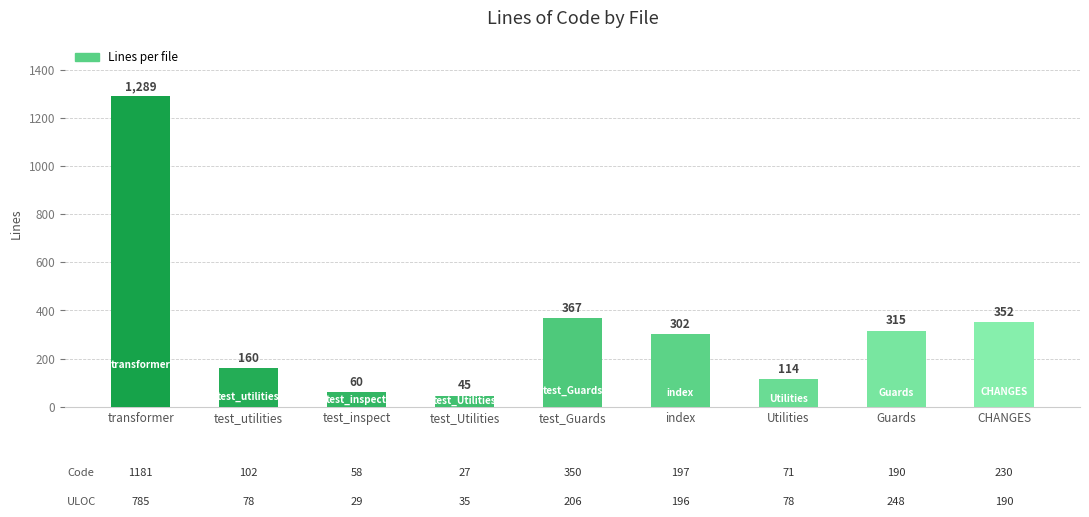

What is the difference between the maximum and minimum values?

1244